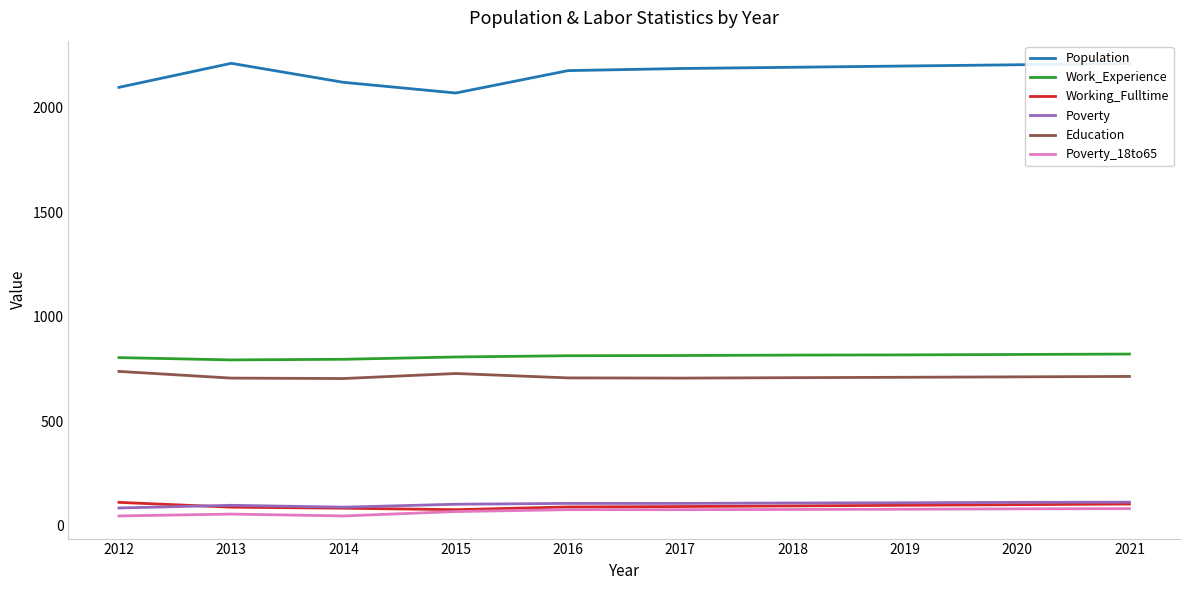

True or false: Population has a value of 2070 at 2015.

True